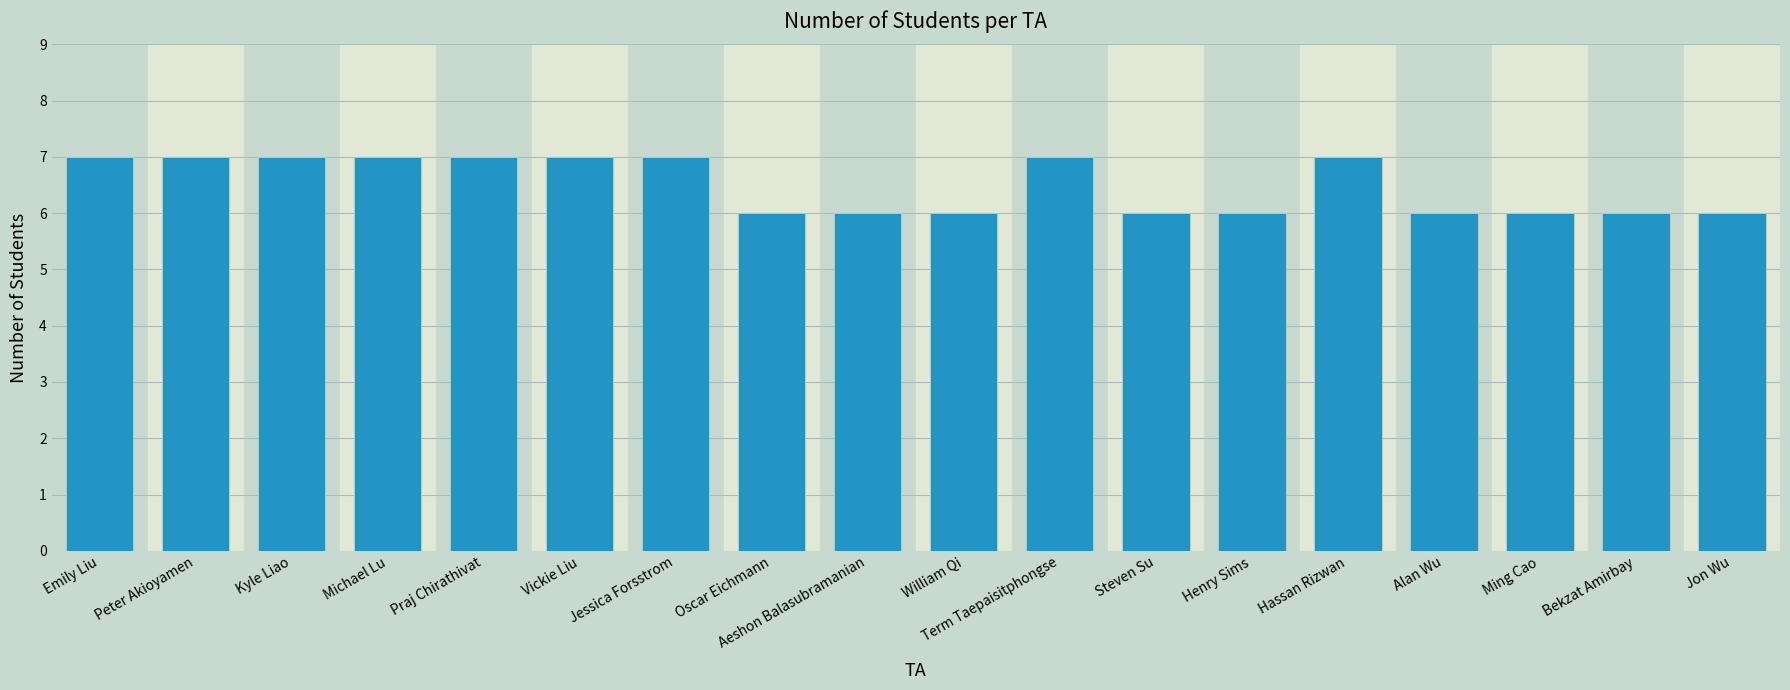

Reading right to left, extract all data points from this chart.

6	6	6	6	7	6	6	7	6	6	6	7	7	7	7	7	7	7